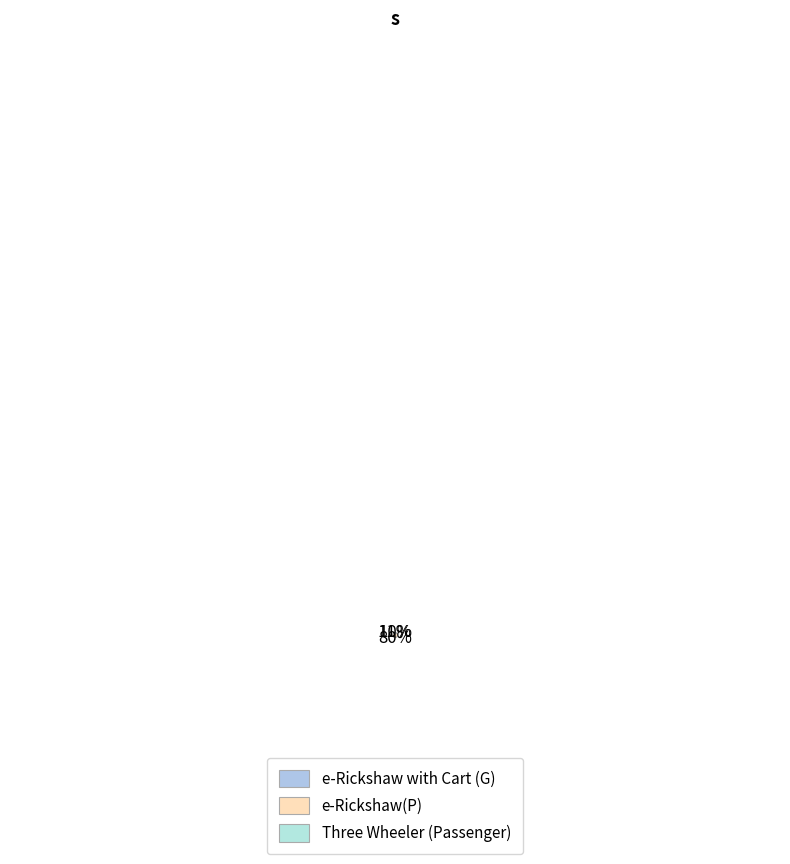

Is it true that e-Rickshaw with Cart (G) is 10% of the pie?

True